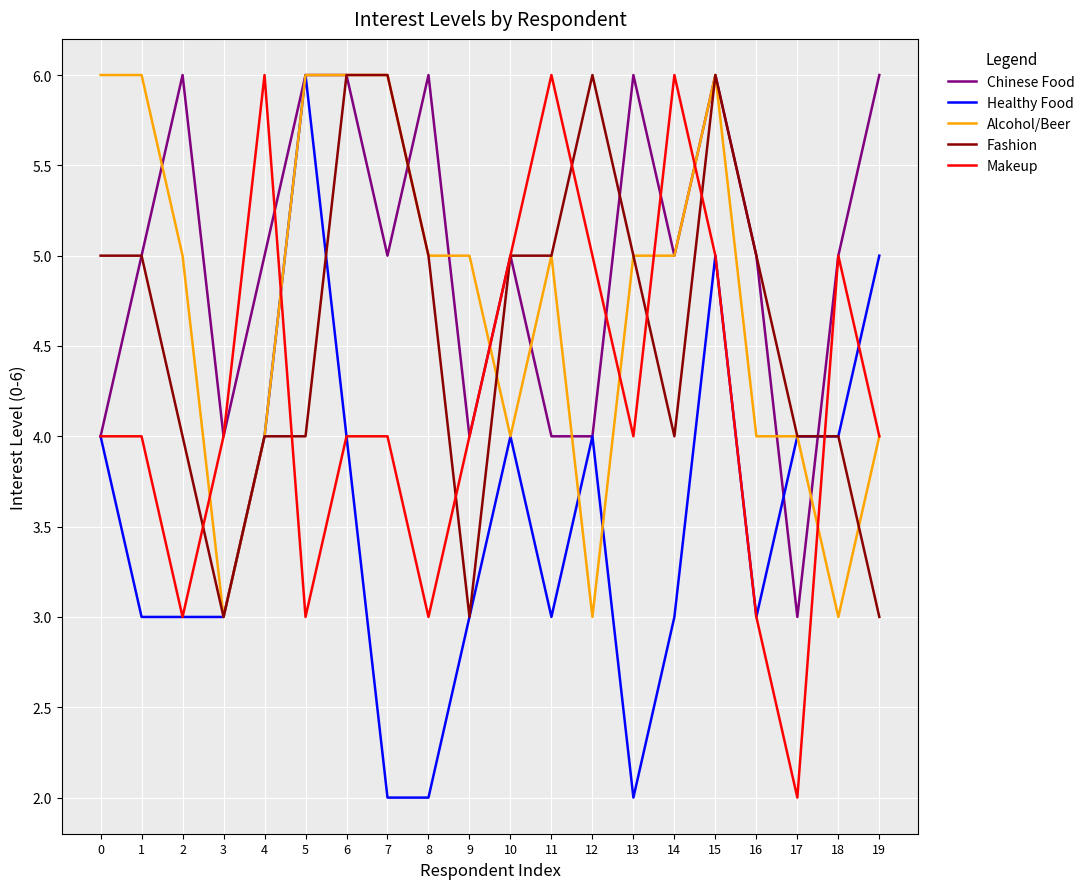

Is it true that Fashion equals 8 at 16?

False